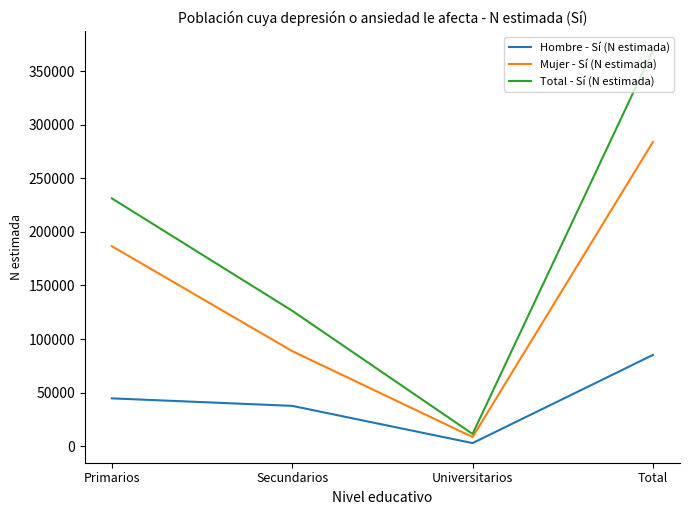

True or false: Mujer - Sí (N estimada) and Hombre - Sí (N estimada) intersect in this chart.

False